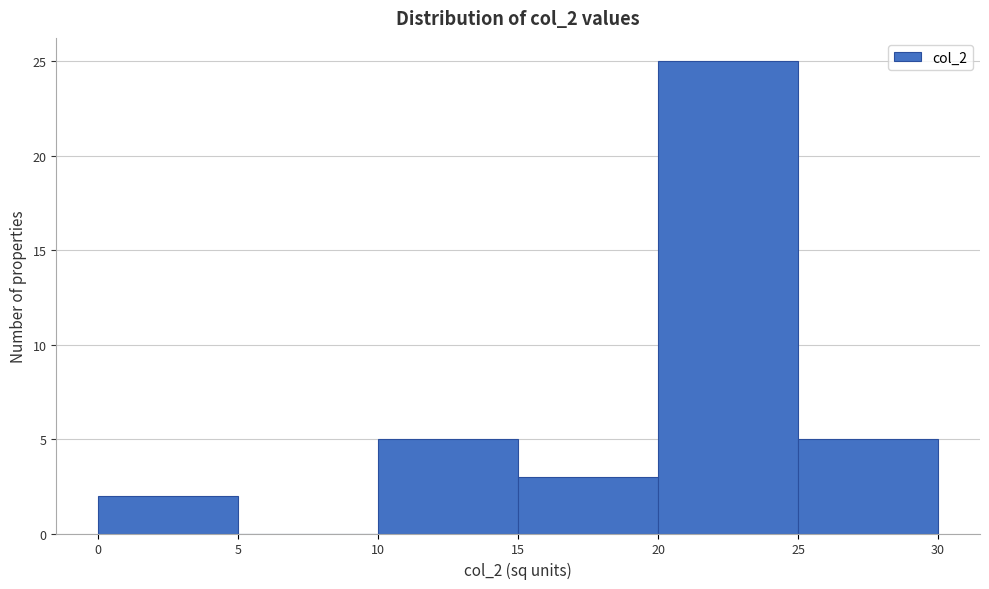

What is the height of the bar covering 20 to 25 on the x-axis? The values are not printed on the chart, so give them approximately, as read against the axis.

25